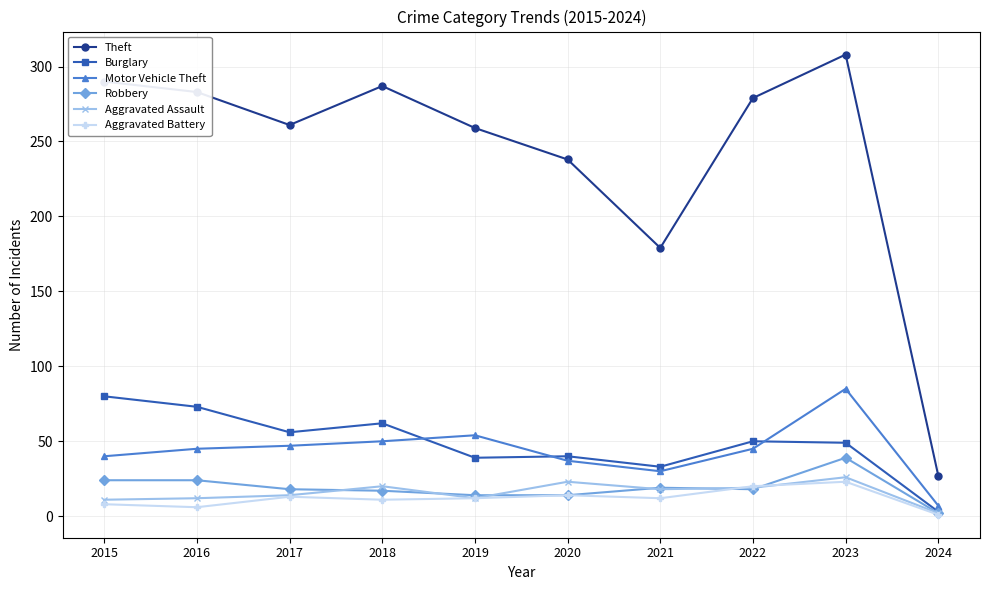

What value does the Motor Vehicle Theft series have at 2023, to the nearest 5?

85